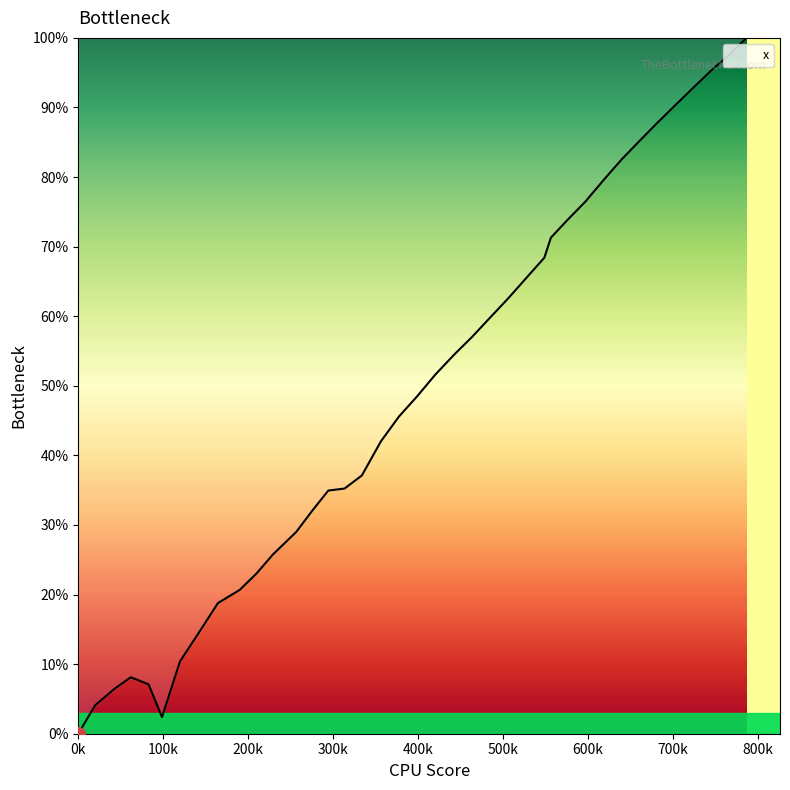

What is the difference between the maximum and minimum values?

100.0